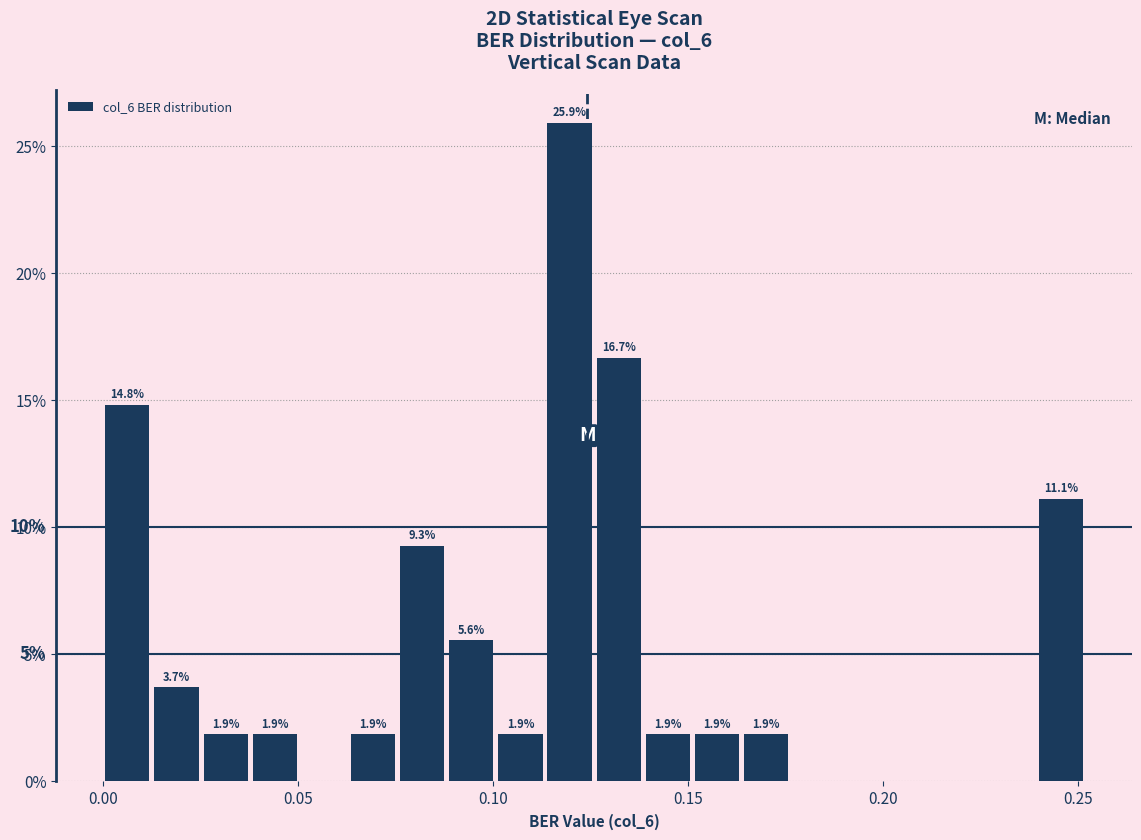

Around what value on the x-axis is the tallest bar? Give the approximate position of its centre, as read against the axis.

0.120